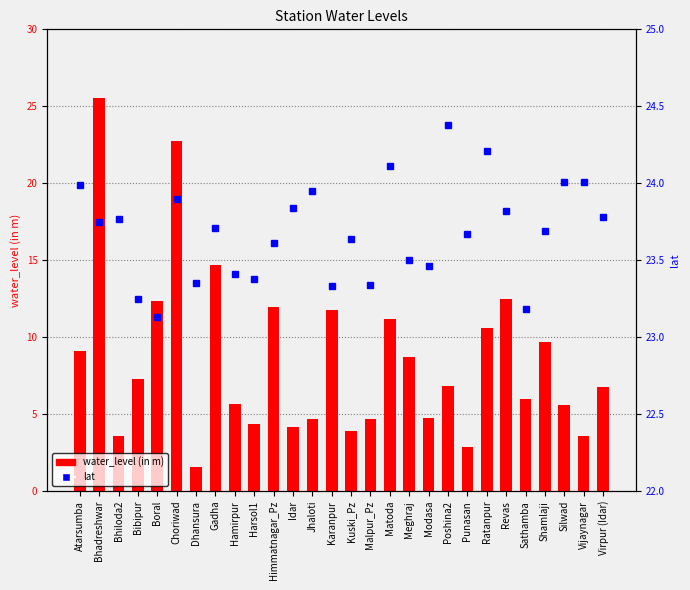

How many categories are shown in the chart?

28